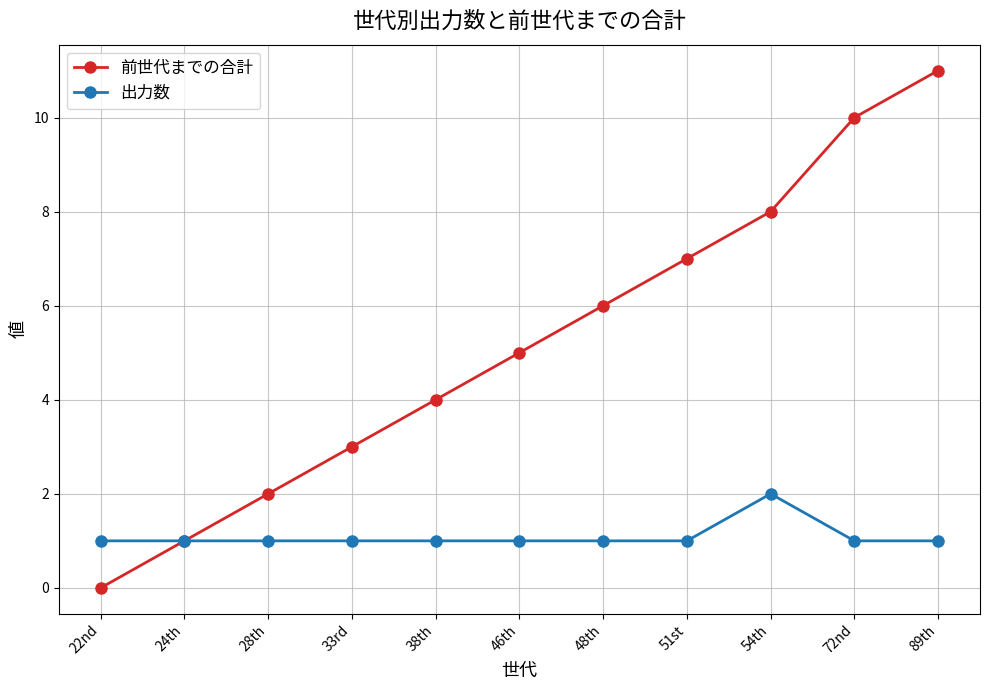

True or false: 前世代までの合計 has more than 0 interior local peaks.

False